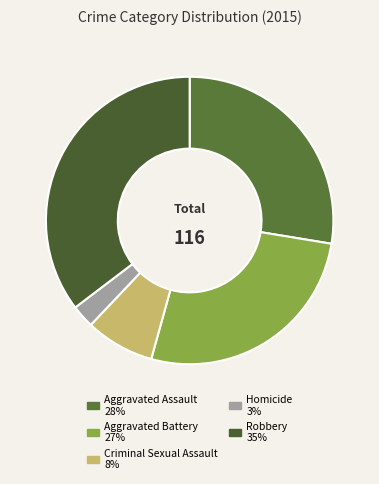

To the nearest percent, what is the difference between the Robbery and Aggravated Battery slice percentages?

9%